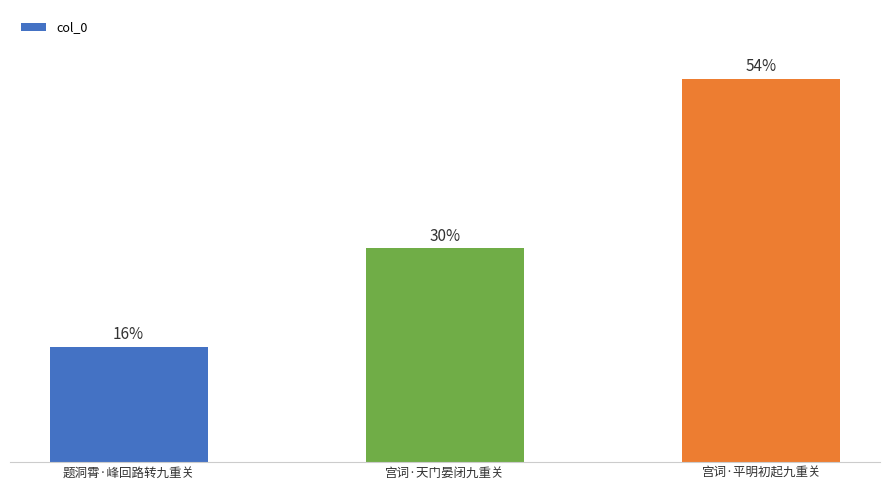

What position from the left is 宫词·天门晏闭九重关?

2